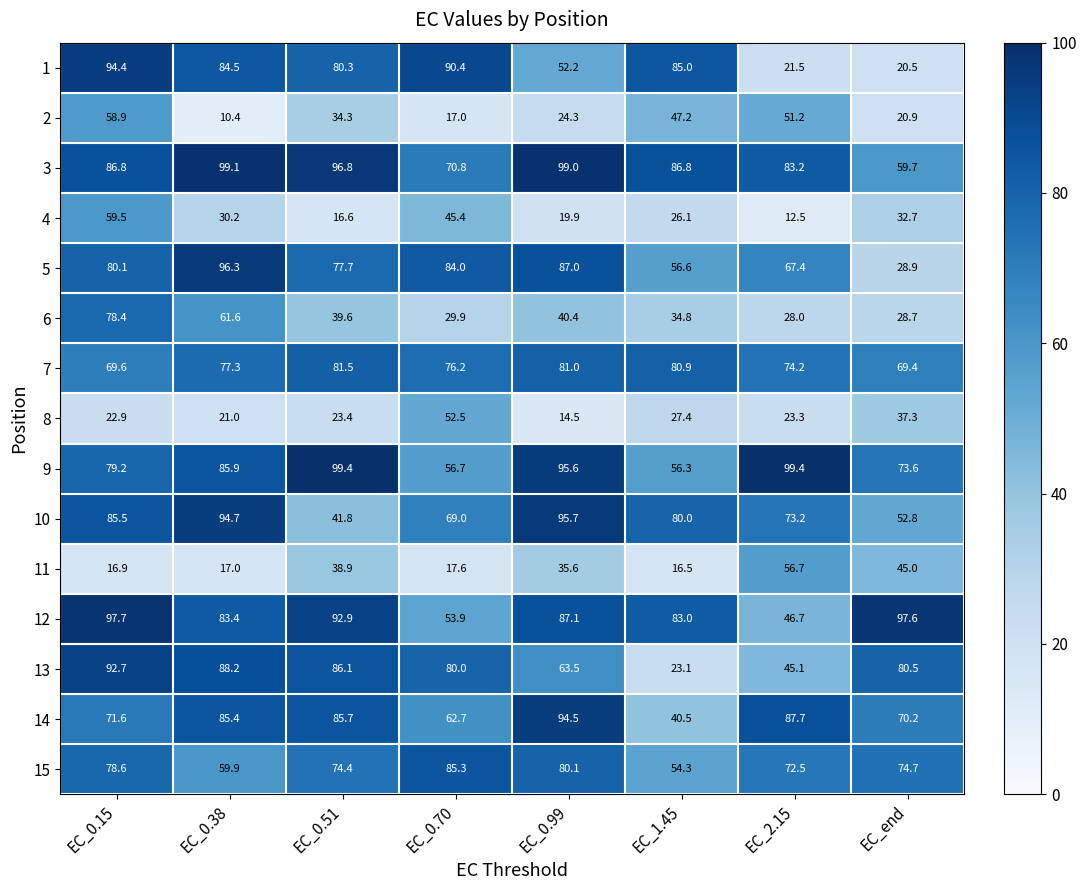

Between EC_2.15 and EC_end, which series saw the biggest shift?

12